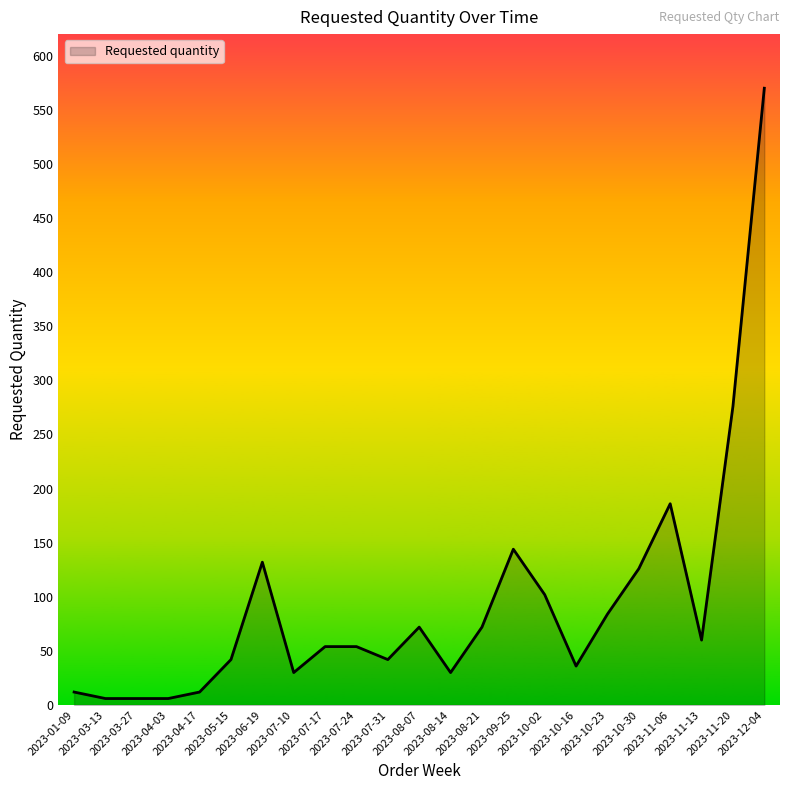

Which label corresponds to the largest value in the chart?

2023-12-04